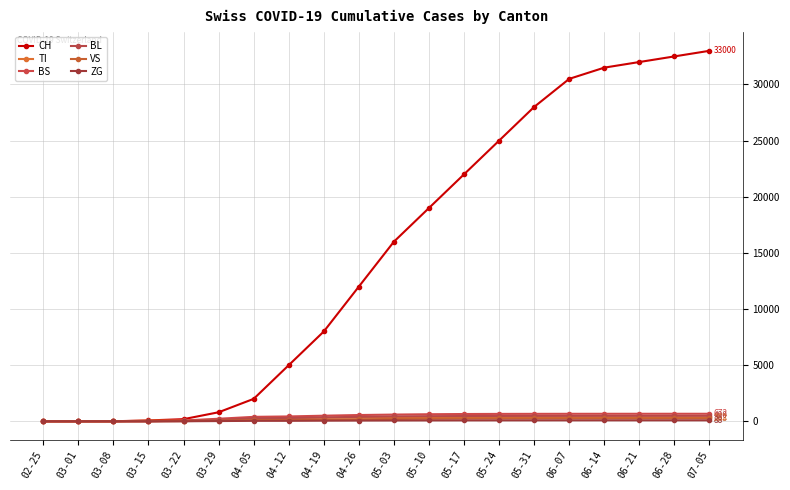

Count the number of data series in this chart.

6